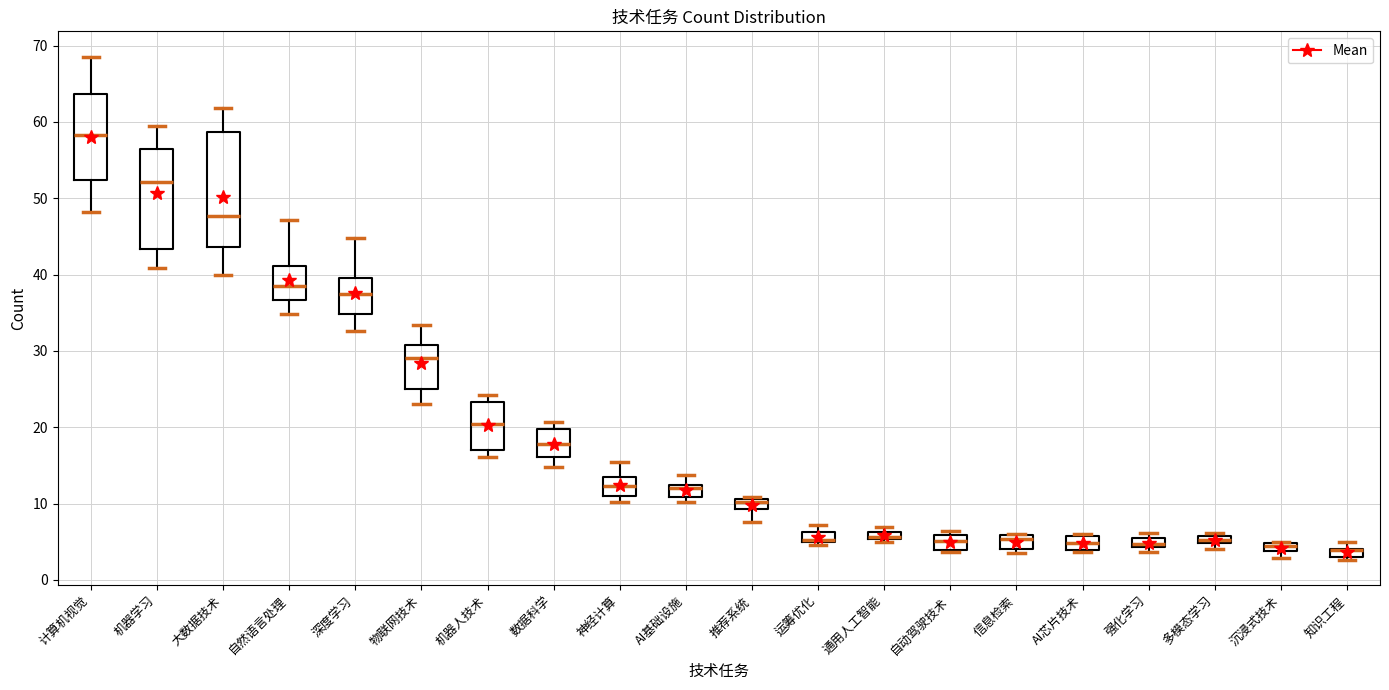

Where is the lower edge of the box for 多模态学习 on the y-axis? The values are not printed on the chart, so give them approximately, as read against the axis.

5